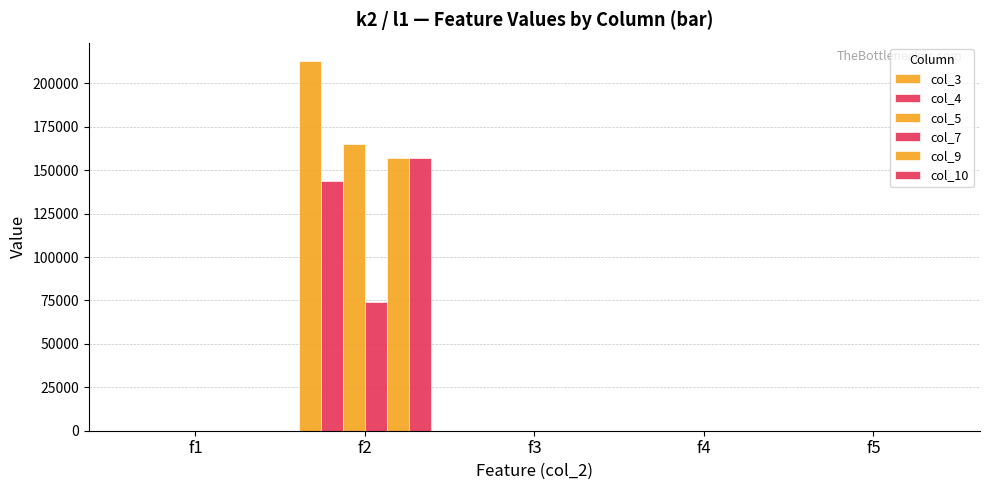

How many groups of bars are there?

5